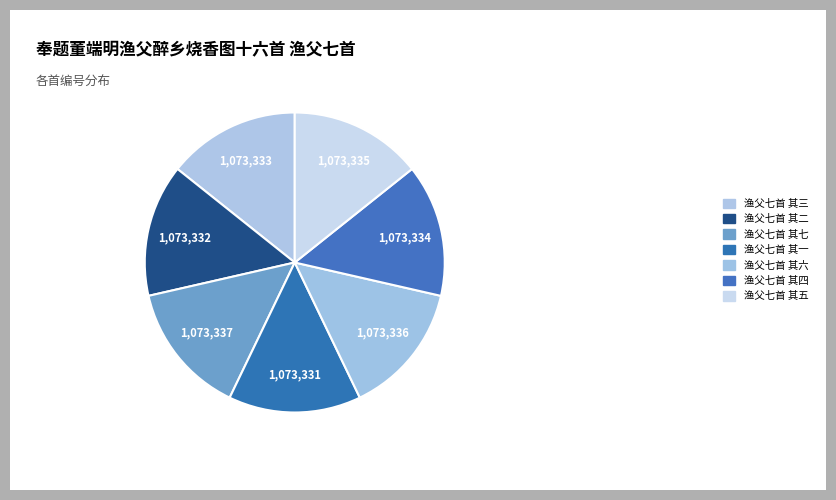

What is the largest slice in the pie chart?

渔父七首 其七